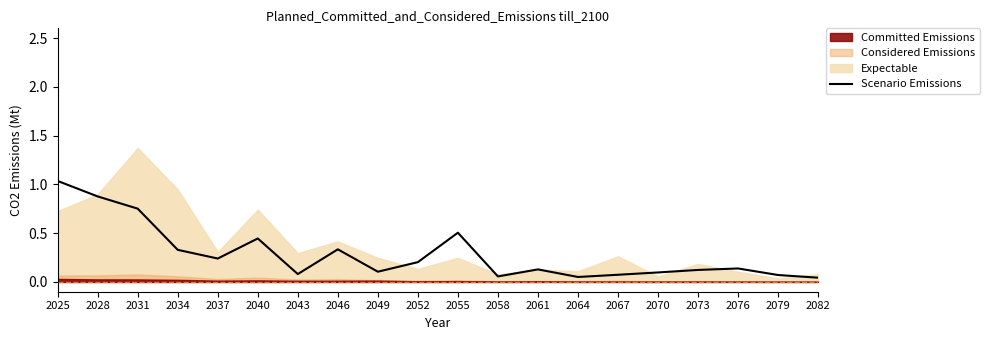

The chart shows a value of 1.0 at 2031. True or false?

False